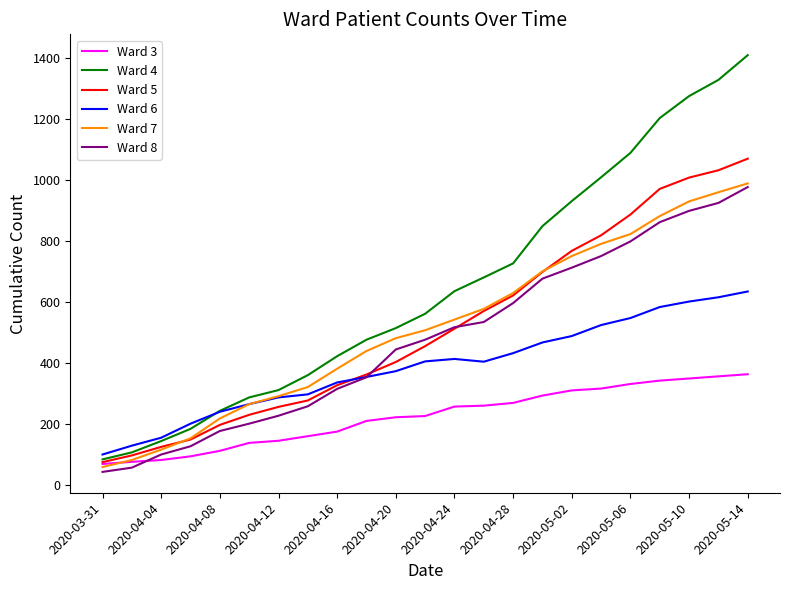

What is the maximum value for Ward 6?

635